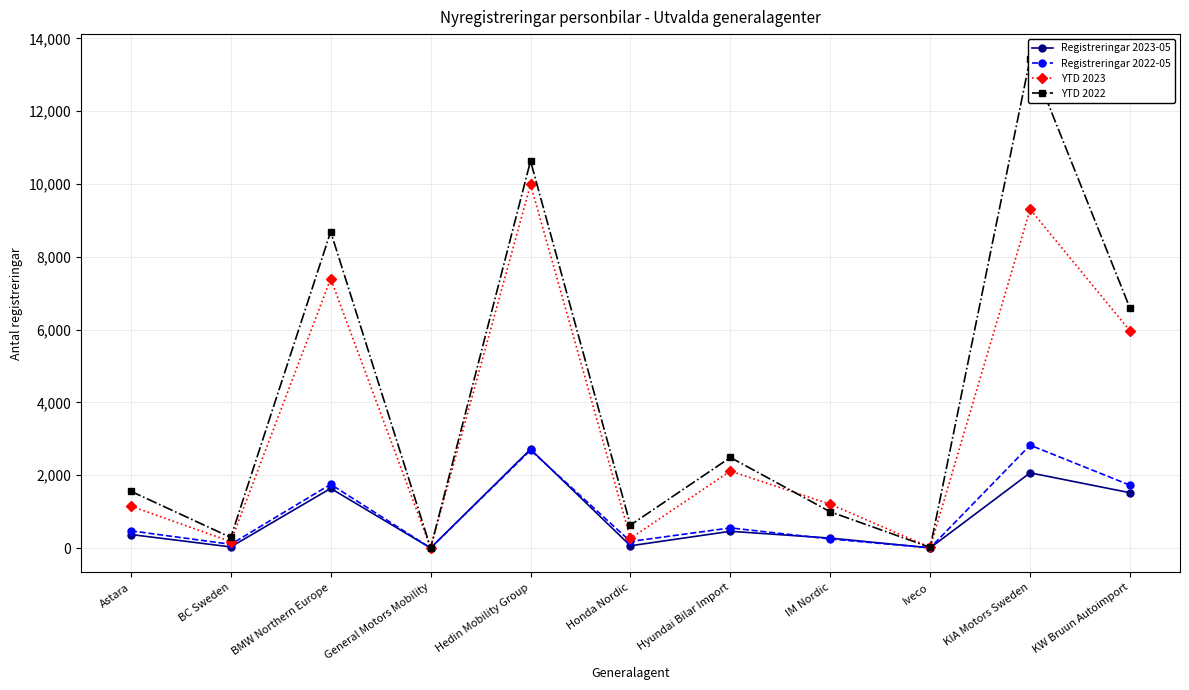

Which category has the highest value in the YTD 2023 series?

Hedin Mobility Group